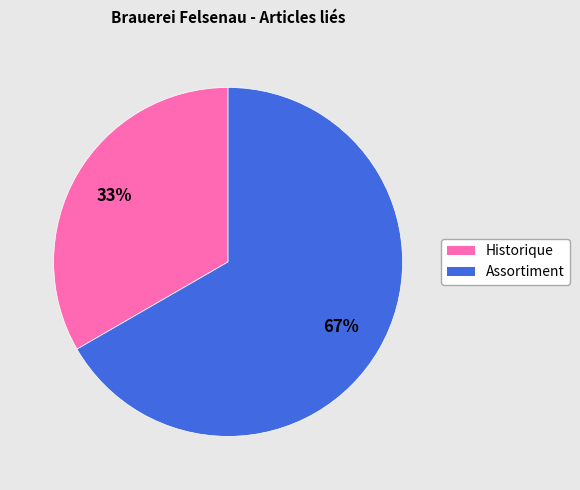

Count the number of slices in the pie.

2